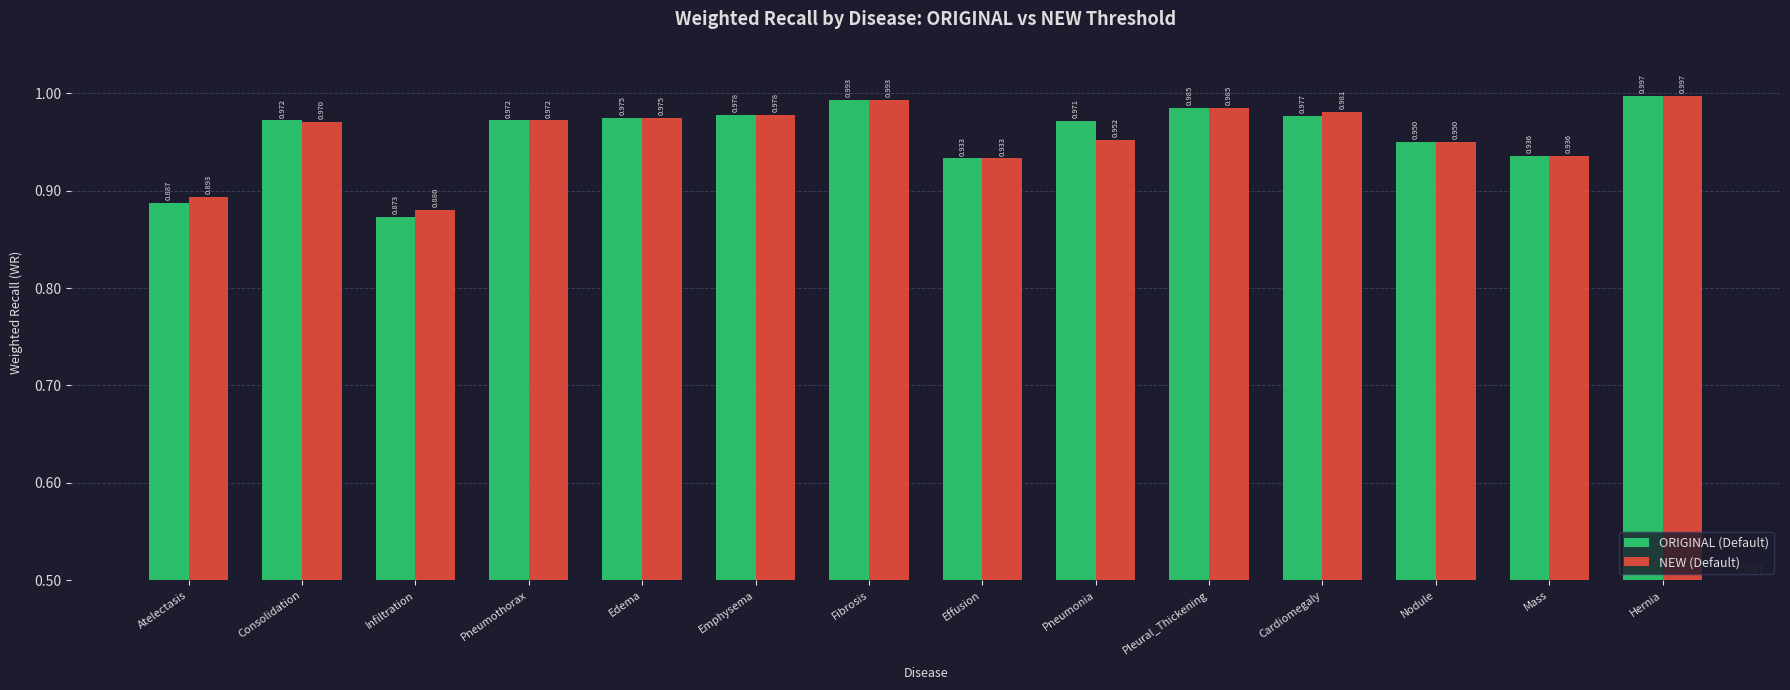

Is the value of ORIGINAL (Default) at Edema greater than the value of NEW (Default) at Cardiomegaly?

No